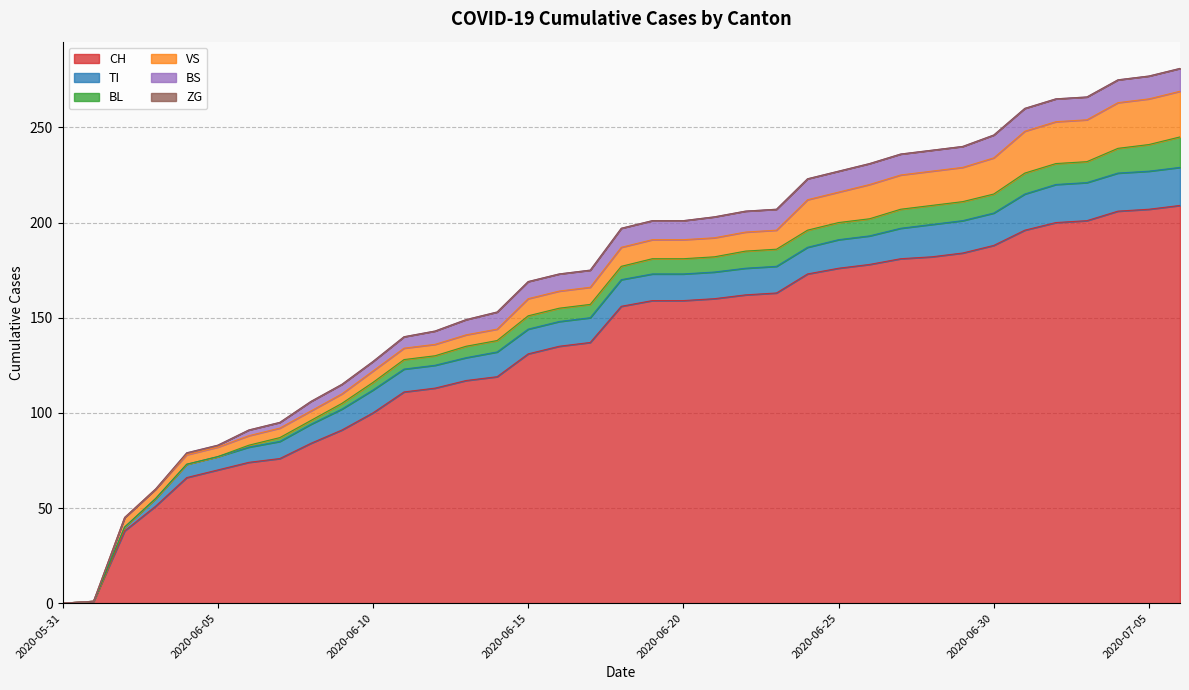

How many lines are shown in the chart?

6